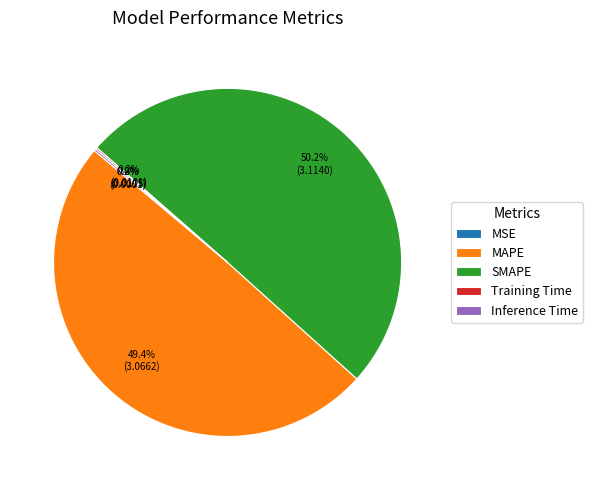

Which category has the biggest portion of the pie?

SMAPE